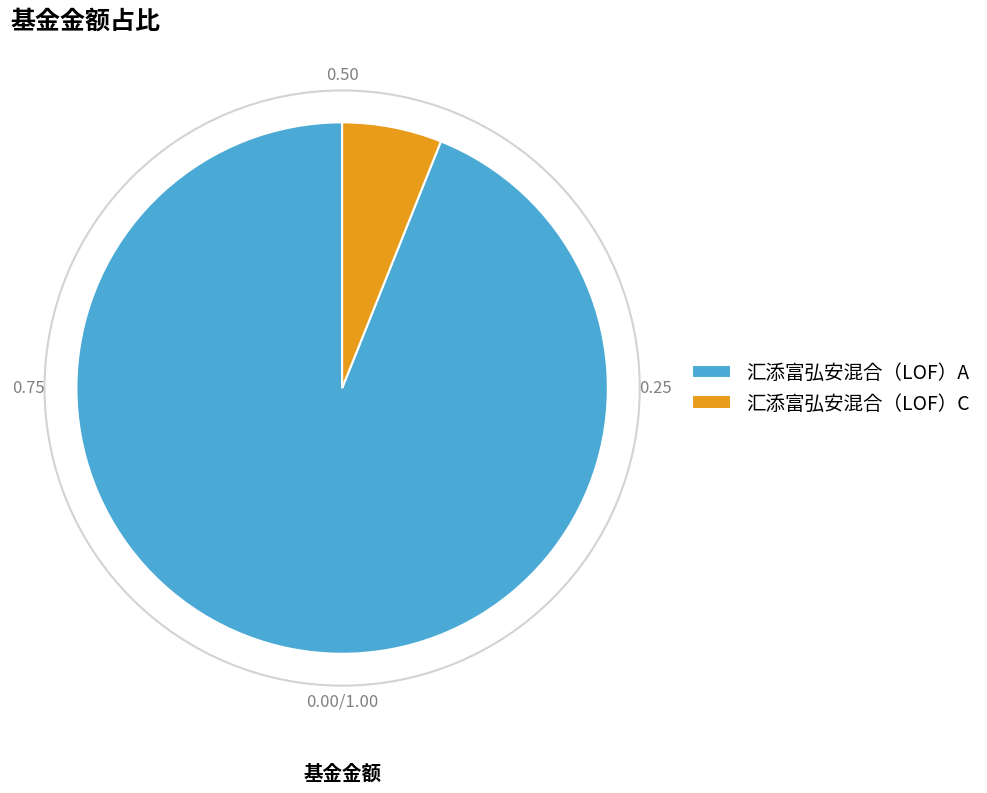

True or false: 汇添富弘安混合（LOF）A accounts for 94% of the total.

True